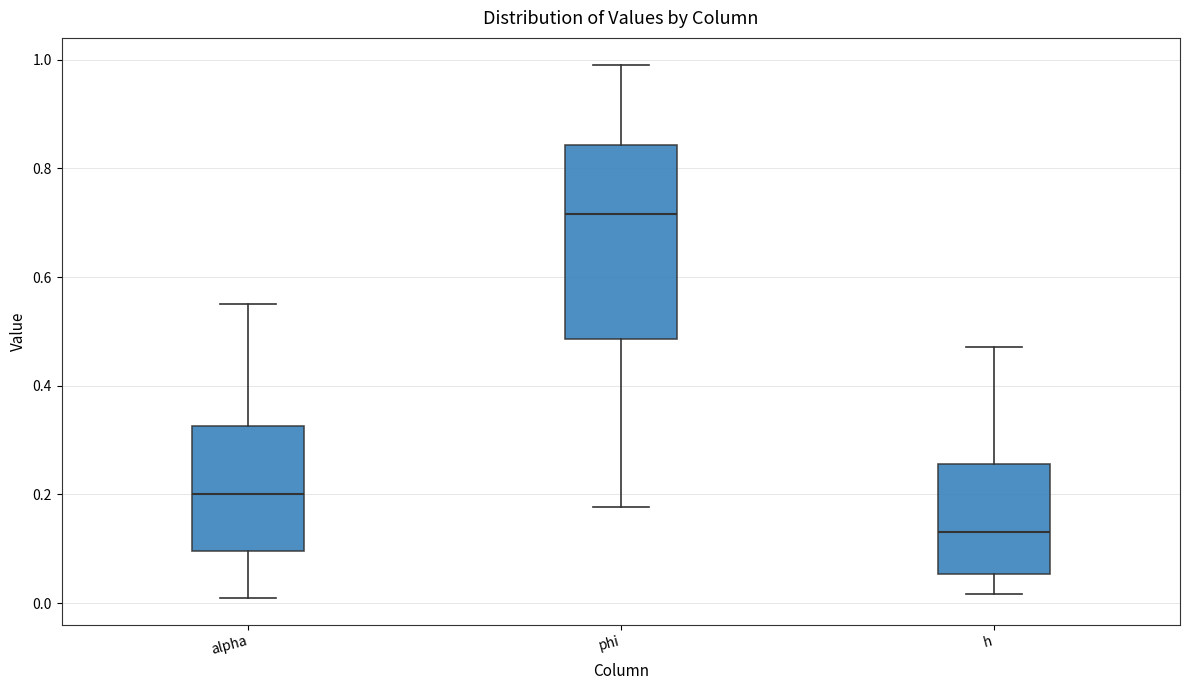

Where is the lower edge of the box for alpha on the y-axis? The values are not printed on the chart, so give them approximately, as read against the axis.

0.10